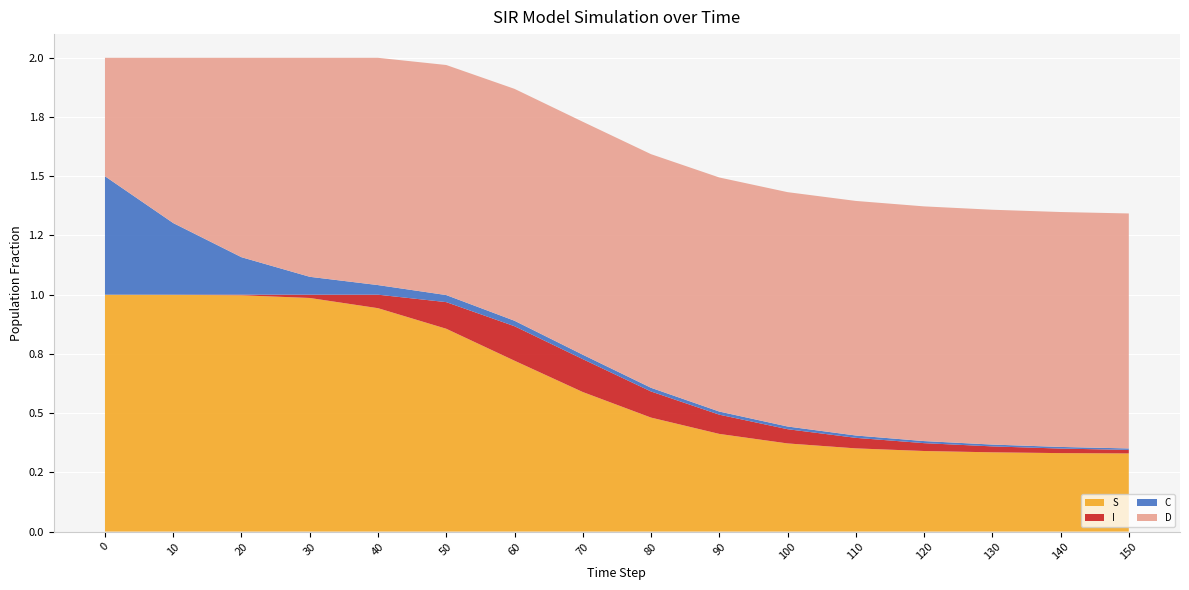

Reading right to left, transcribe all the data shown in this chart.

S: 150=0.3	140=0.3	130=0.3	120=0.3	110=0.4	100=0.4	90=0.4	80=0.5	70=0.6	60=0.7	50=0.9	40=0.9	30=1.0	20=1.0	10=1.0	0=1.0
I: 150=0.0	140=0.0	130=0.0	120=0.0	110=0.0	100=0.1	90=0.1	80=0.1	70=0.1	60=0.1	50=0.1	40=0.1	30=0.0	20=0.0	10=0.0	0=0.0
C: 150=0.0	140=0.0	130=0.0	120=0.0	110=0.0	100=0.0	90=0.0	80=0.0	70=0.0	60=0.0	50=0.0	40=0.0	30=0.1	20=0.2	10=0.3	0=0.5
D: 150=1.0	140=1.0	130=1.0	120=1.0	110=1.0	100=1.0	90=1.0	80=1.0	70=1.0	60=1.0	50=1.0	40=1.0	30=0.9	20=0.8	10=0.7	0=0.5